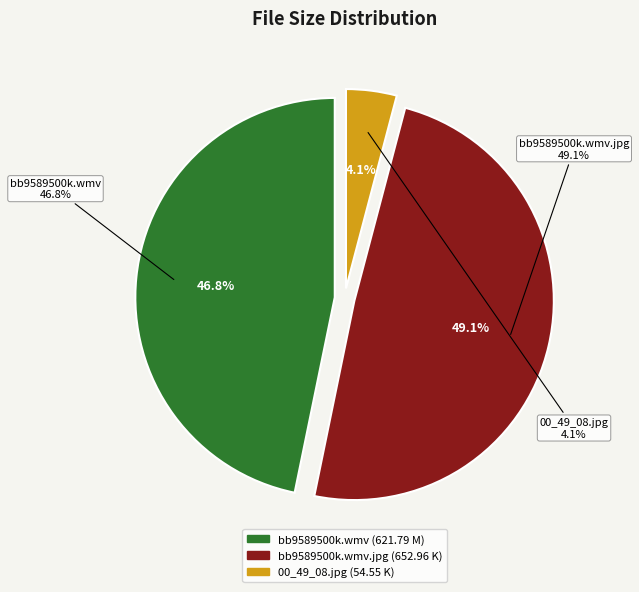

How many segments does this pie chart have?

3